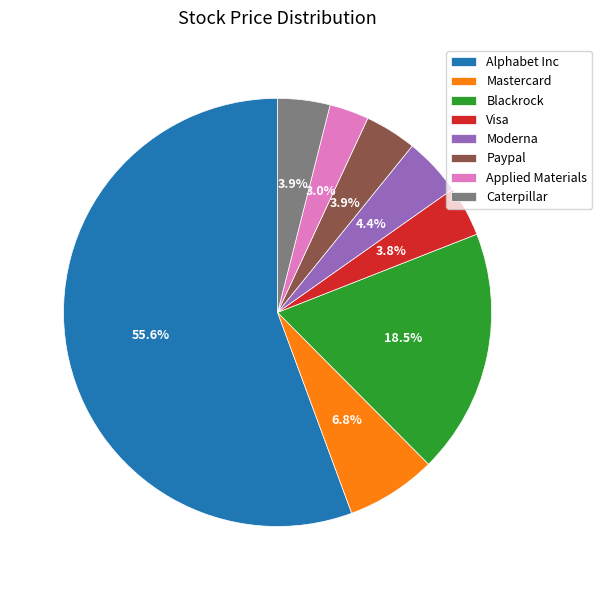

How much of the chart is everything except Visa?

96.2%